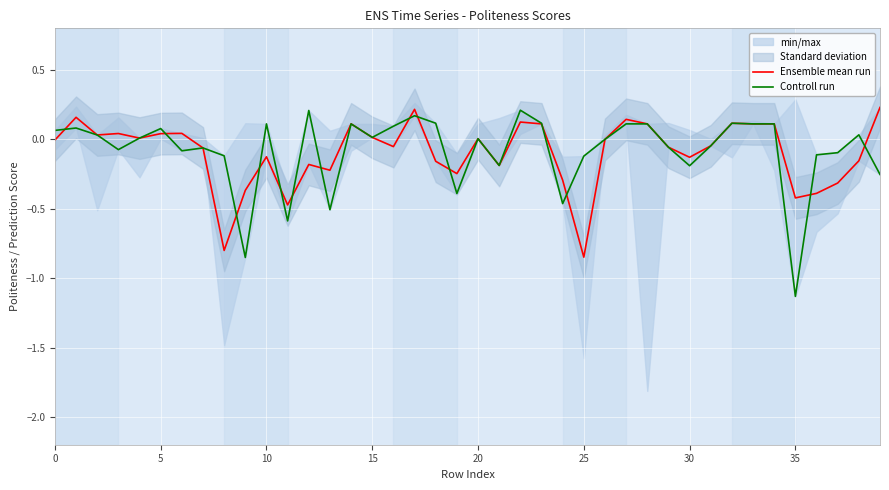

What is the difference between the second highest and second lowest values in the Ensemble mean run series?

1.0